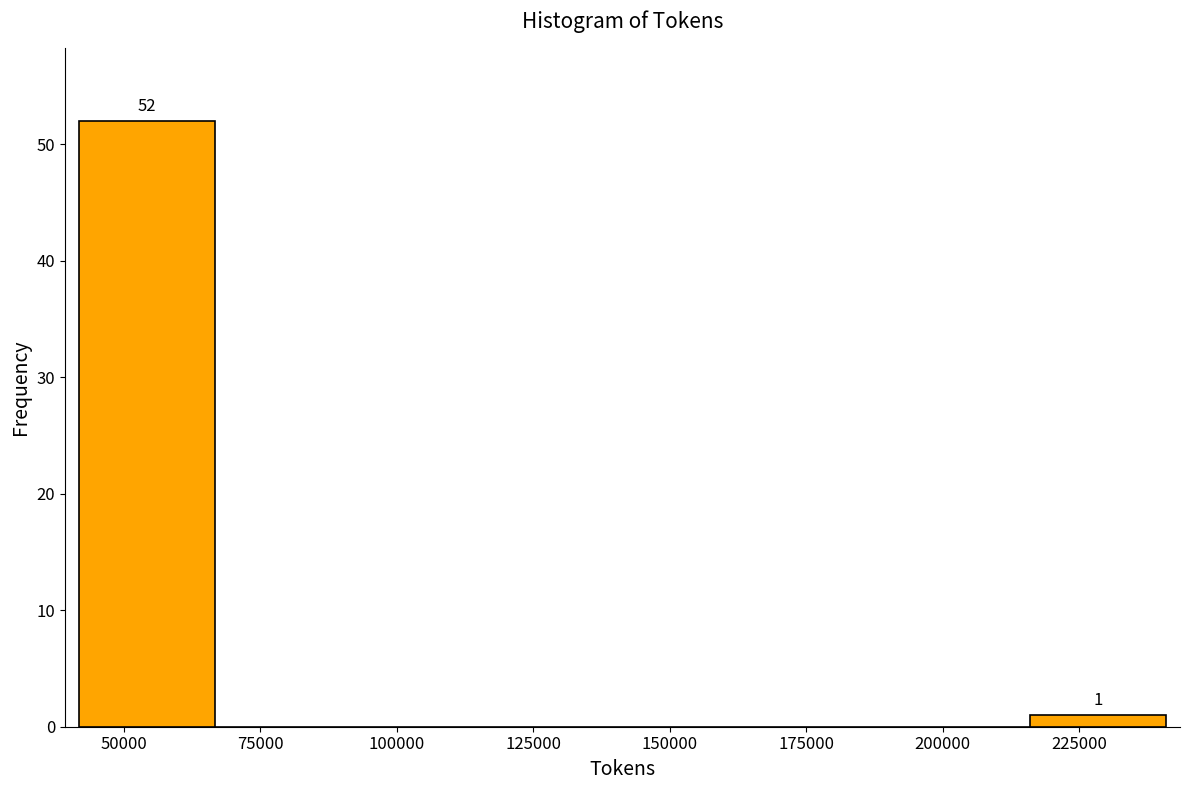

Over which range of the x-axis is the bar tallest?

40000 to 65000